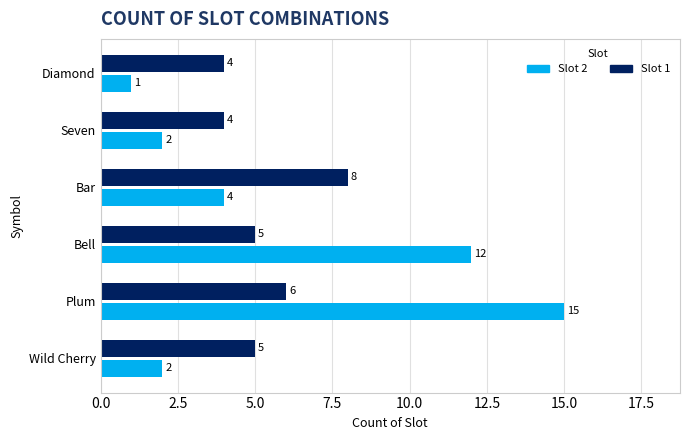

At which category is the sum across all series the highest?

Plum